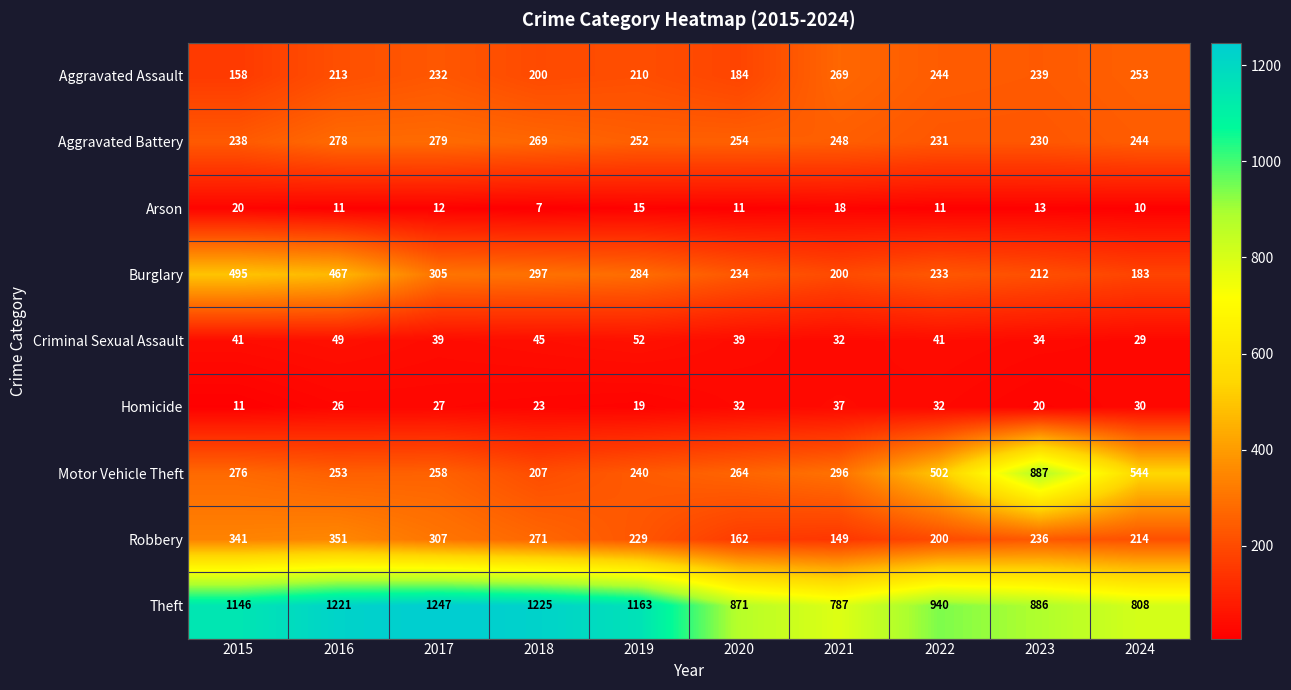

Rank the series by their maximum value, from highest to lowest.

Theft, Motor Vehicle Theft, Burglary, Robbery, Aggravated Battery, Aggravated Assault, Criminal Sexual Assault, Homicide, Arson